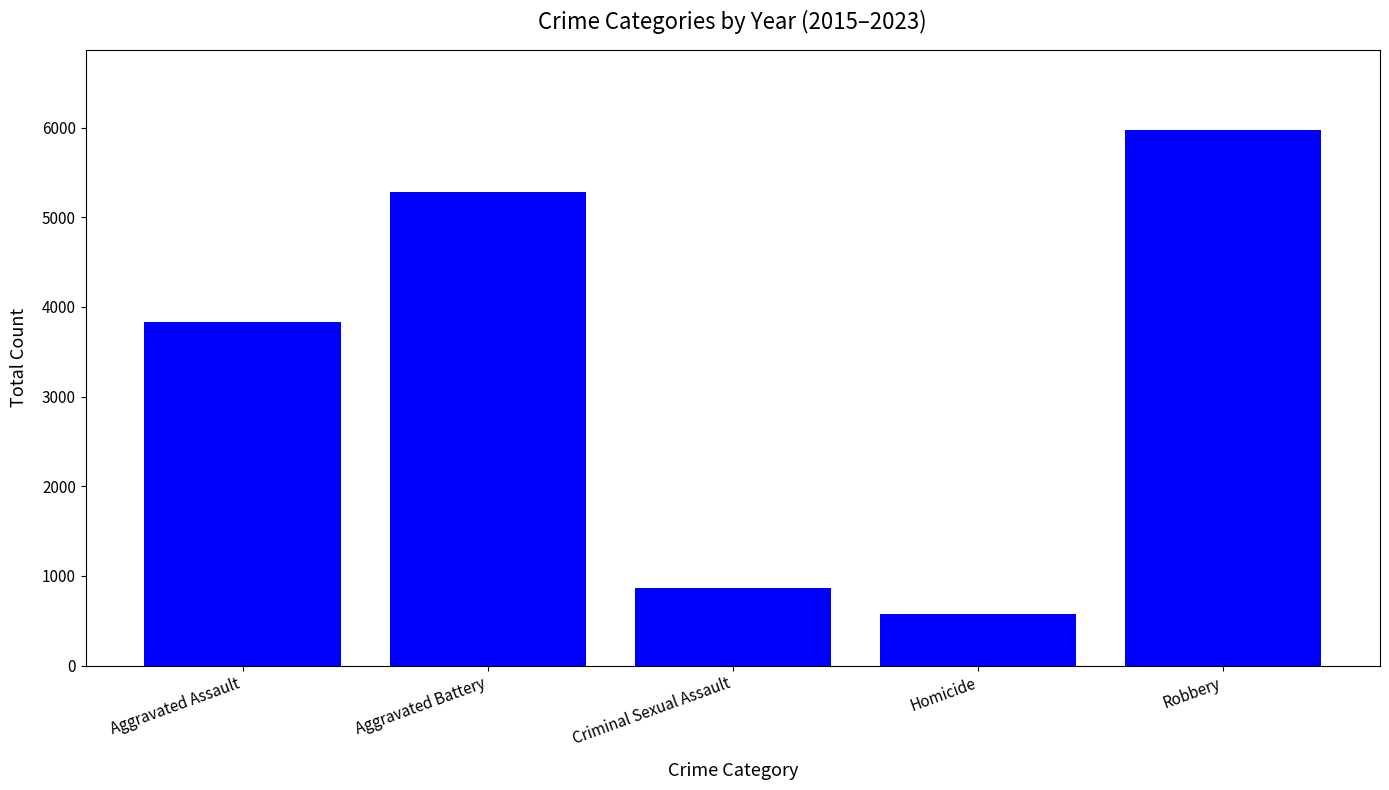

Reading left to right, transcribe all the data shown in this chart.

Aggravated Assault=3828	Aggravated Battery=5286	Criminal Sexual Assault=868	Homicide=575	Robbery=5971